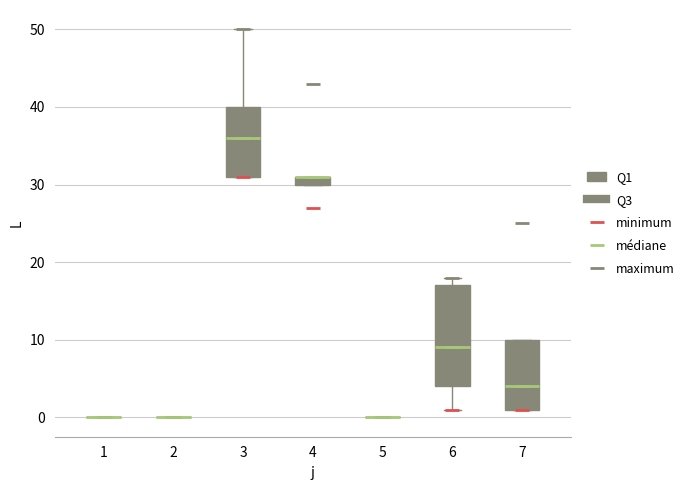

Comparing the boxes themselves (not the whiskers), which one is the tallest?

6